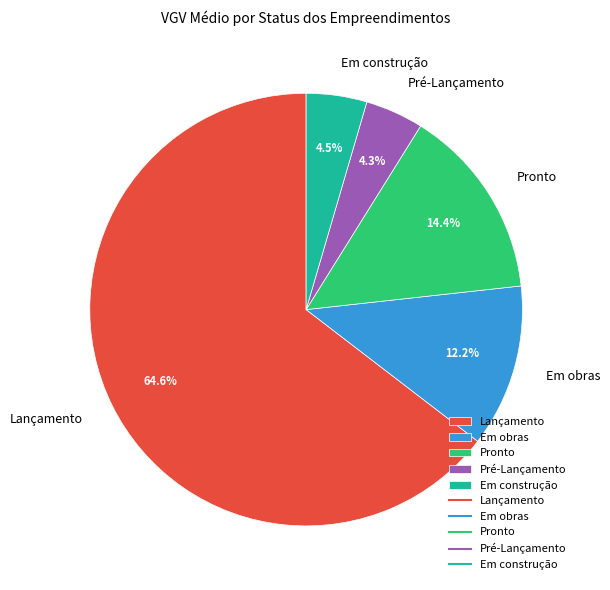

How many slices are in this pie chart?

5